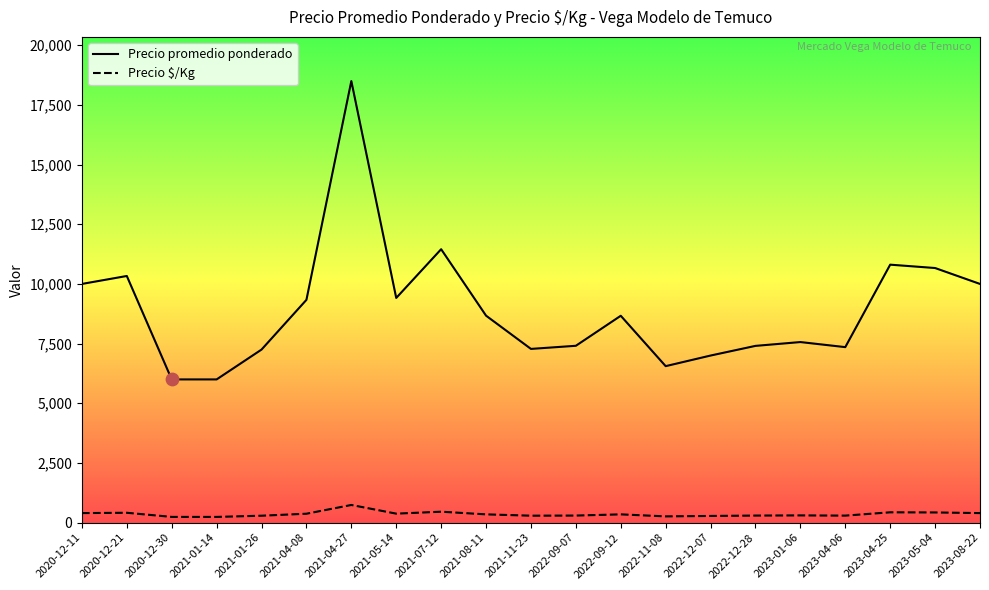

What are all the series names shown in the legend?

Precio promedio ponderado, Precio $/Kg